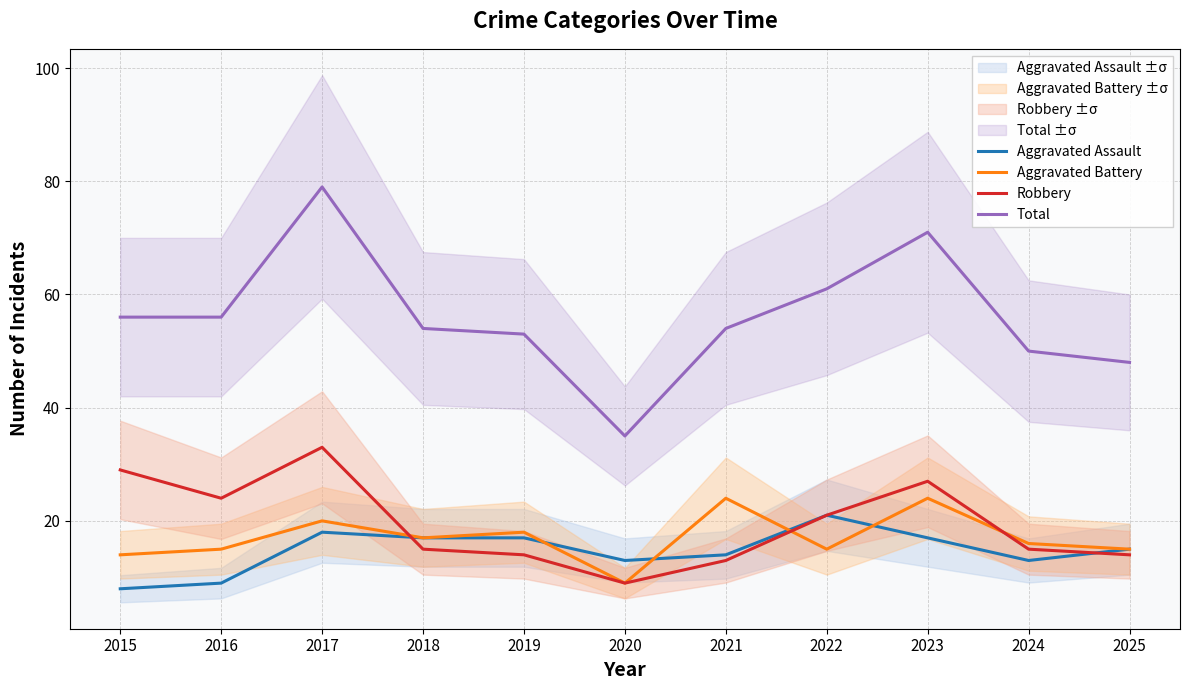

Which series has the largest range (max minus min)?

Total